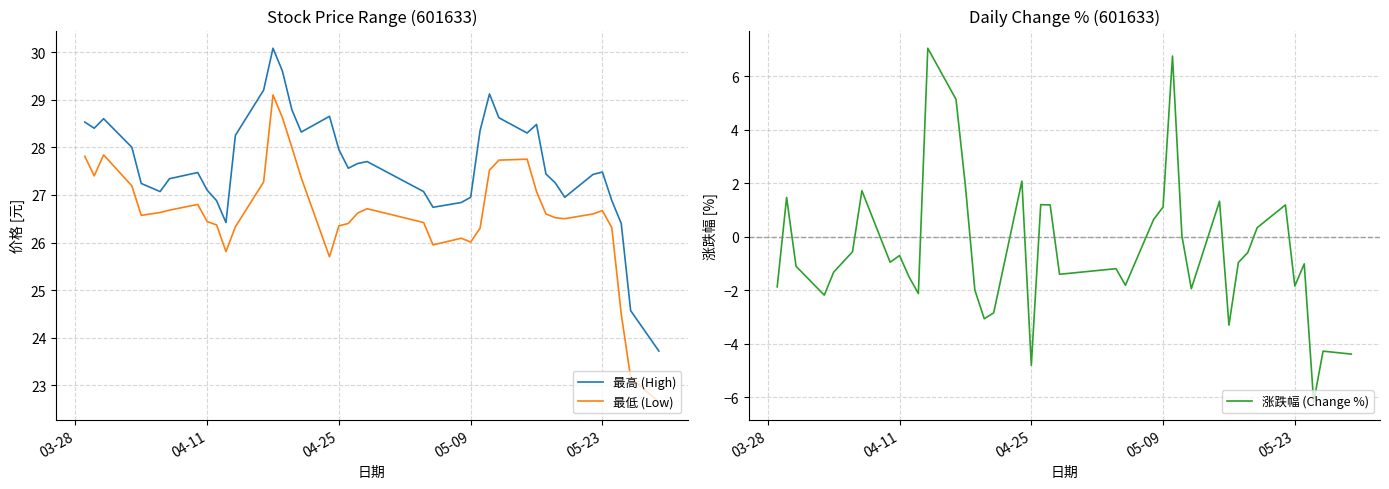

What is the lowest value of the 最高 (High) series?

23.7